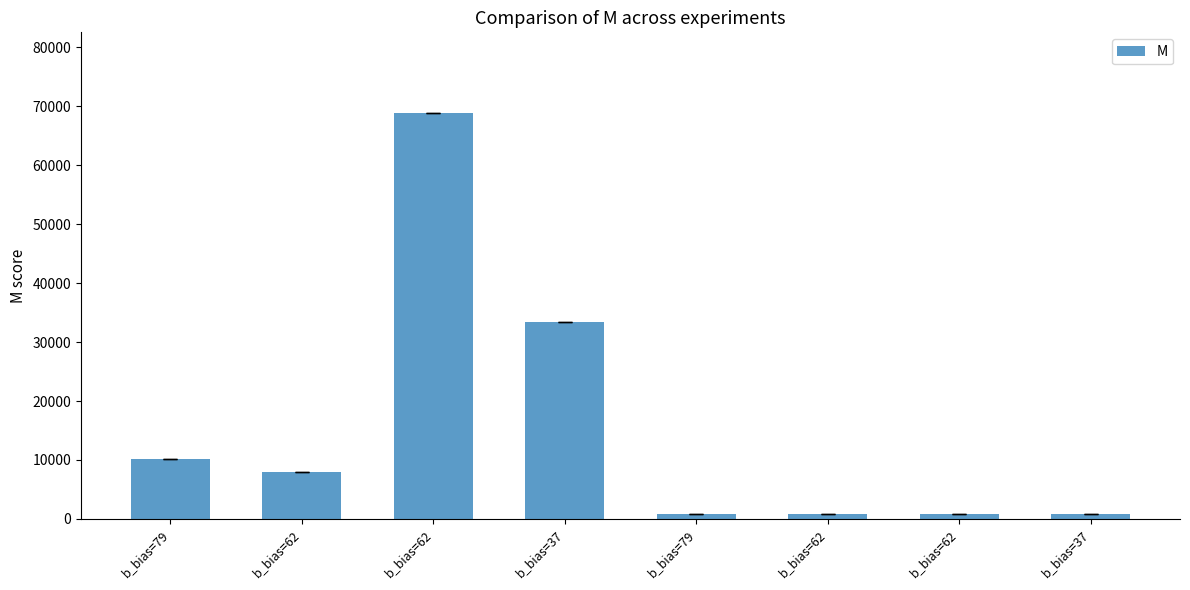

Reading left to right, transcribe all the data shown in this chart.

10132	7968	68808	33484	860	860	860	856